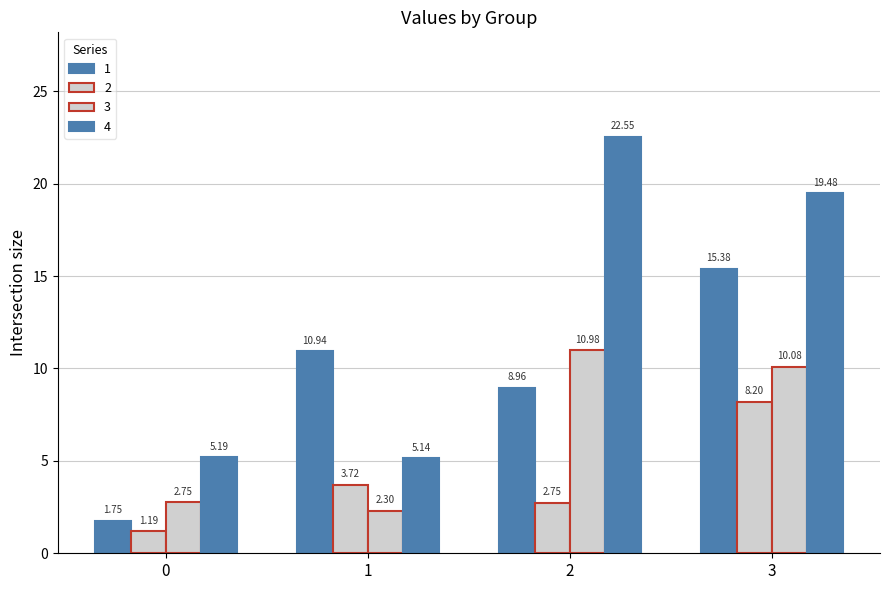

Count the number of data series in this chart.

4